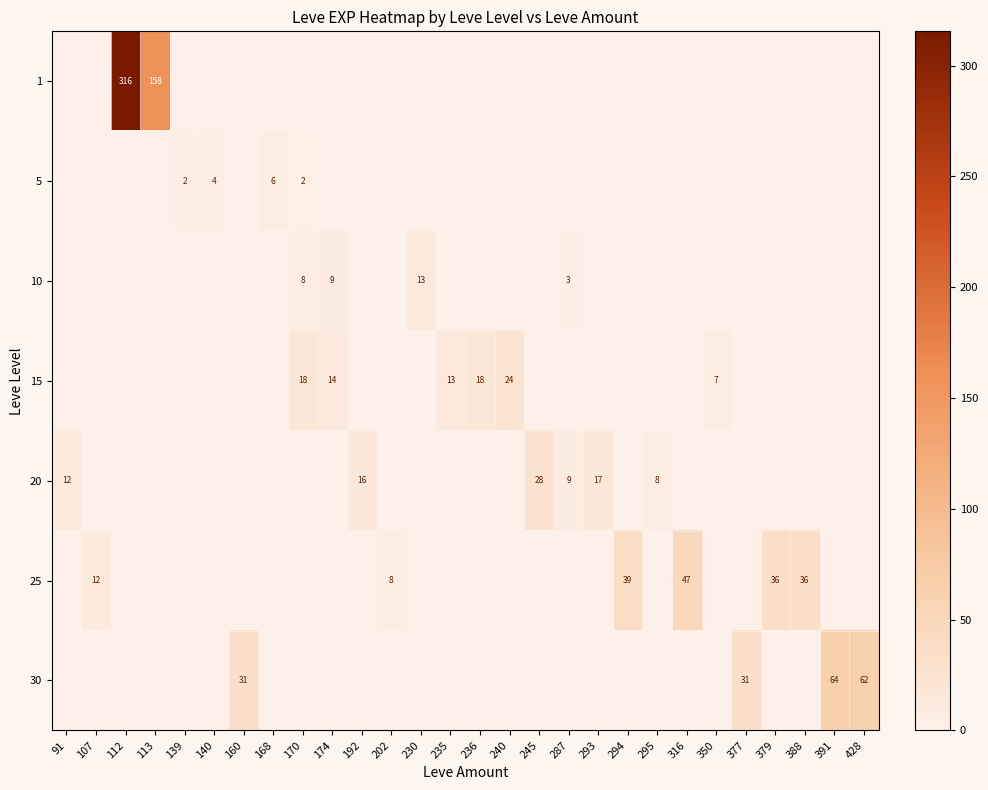

At which category does the chart reach its minimum across all series?

91